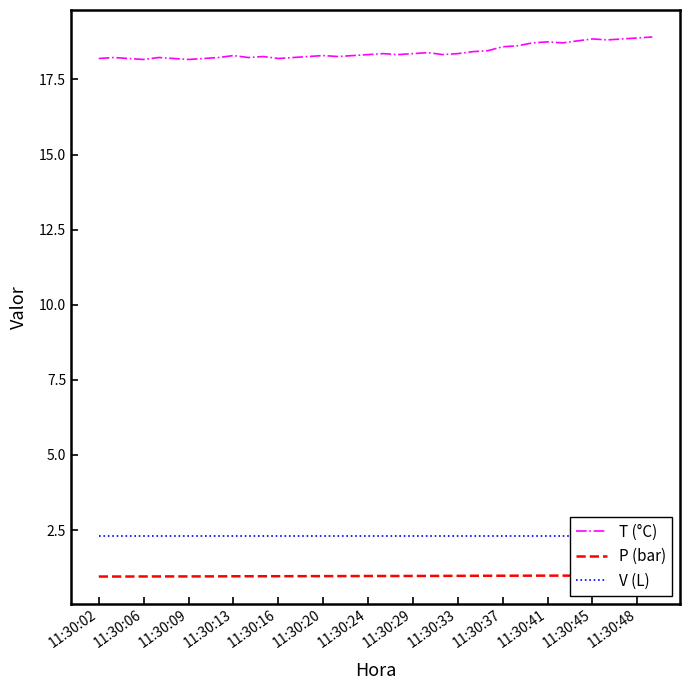

What is the lowest value of the T (°C) series?

18.2